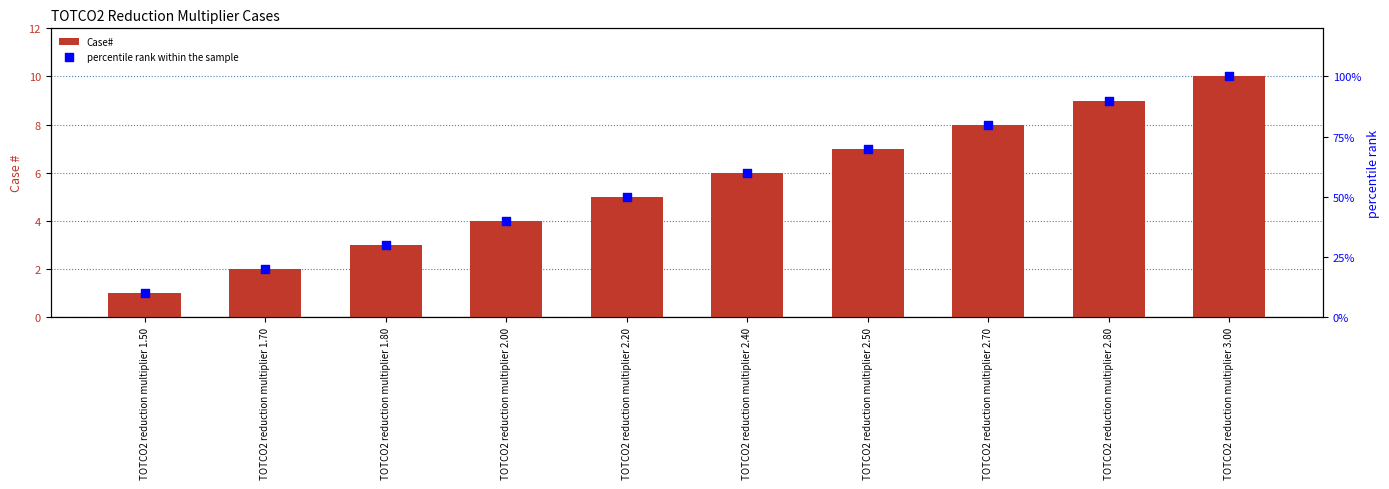

Which series has the largest Y range (max minus min)?

percentile rank within the sample